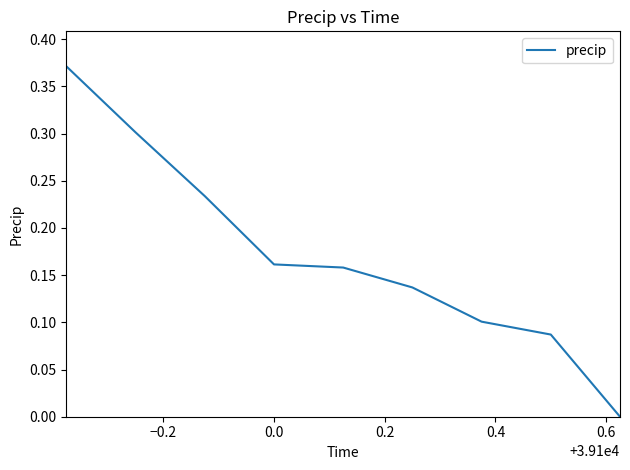

What is the greatest value displayed?

0.4